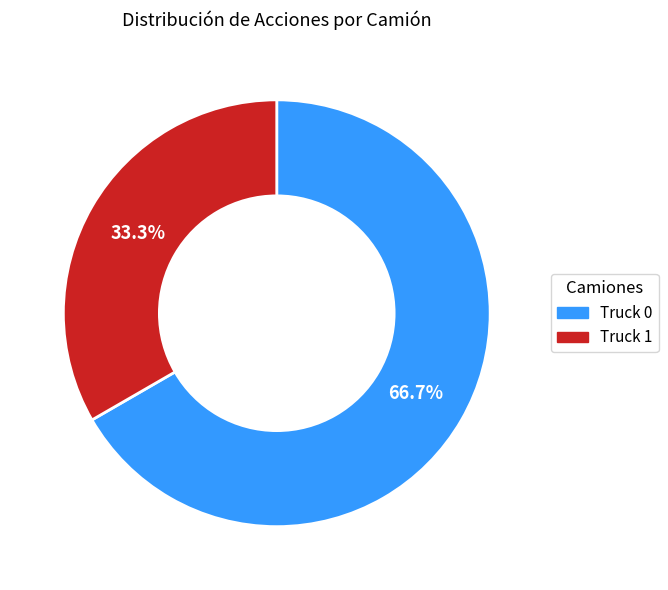

Which slice is the smallest?

Truck 1